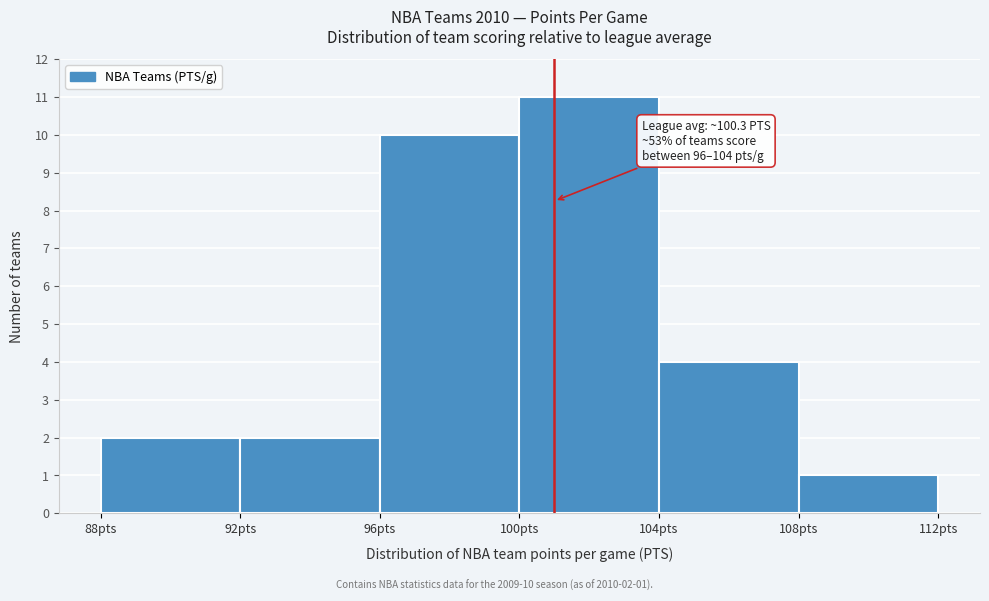

Which range on the x-axis has the tallest bar?

100 to 104